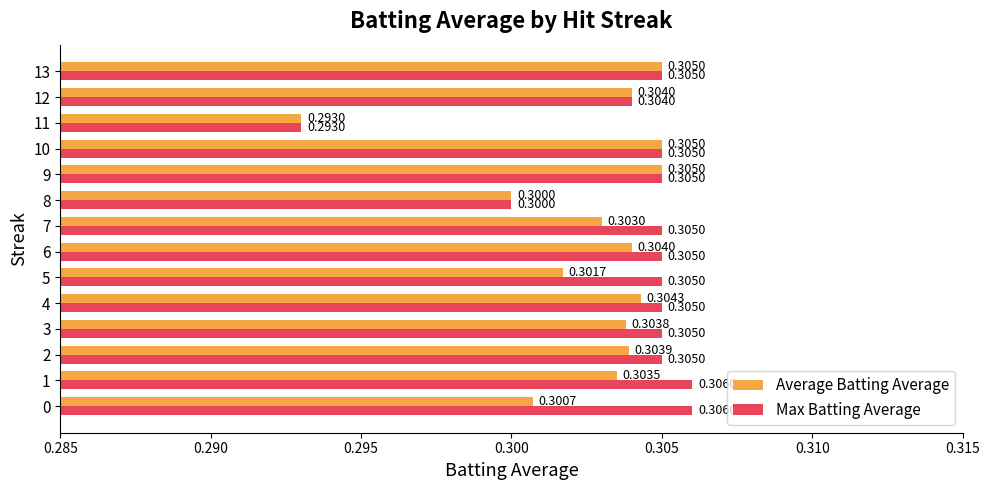

Rank the series by their maximum value, from lowest to highest.

Average Batting Average, Max Batting Average